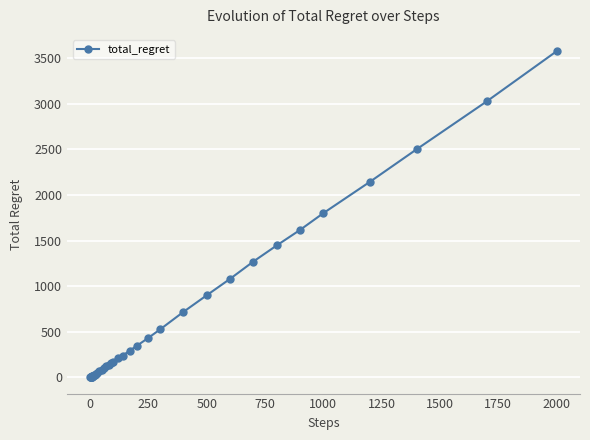

How many categories are shown in the chart?

40